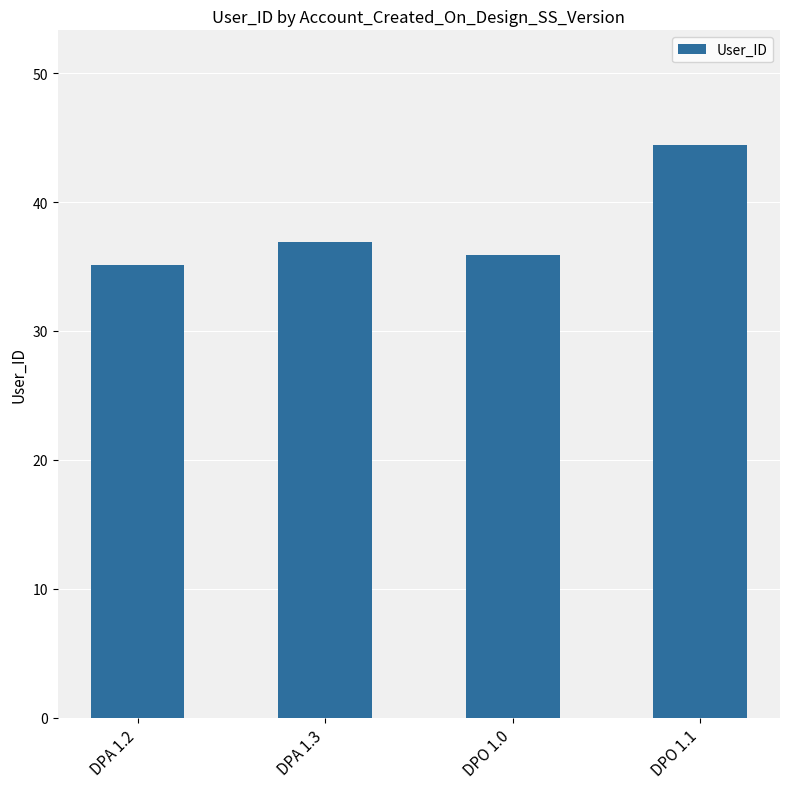

What is the average value?

38.1